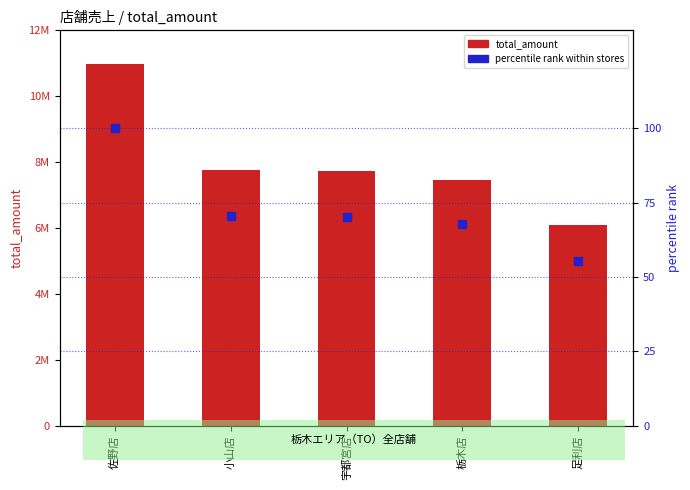

At how many categories does at least one series exceed 160189?

5